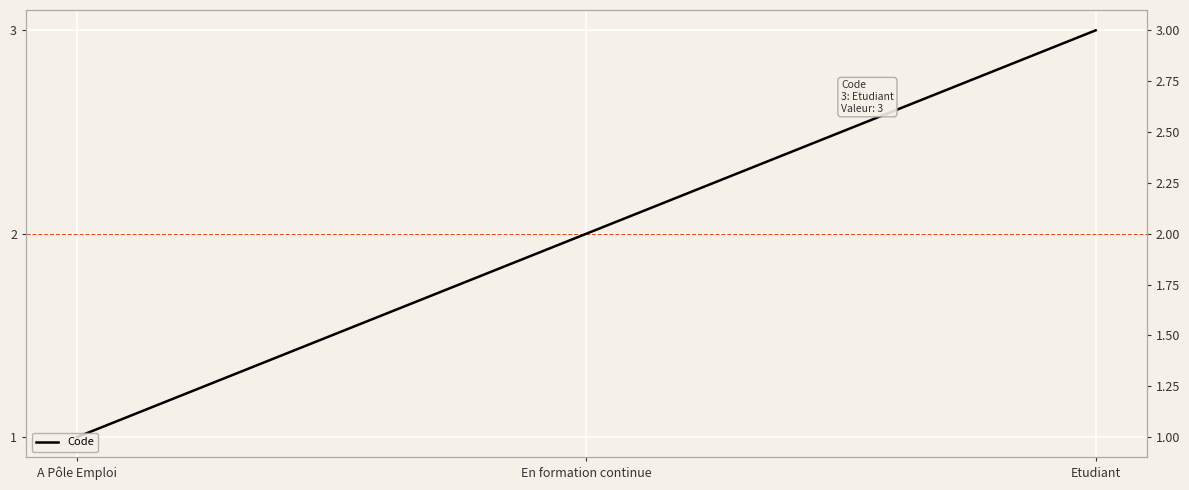

True or false: the data shows 2 at Etudiant.

False